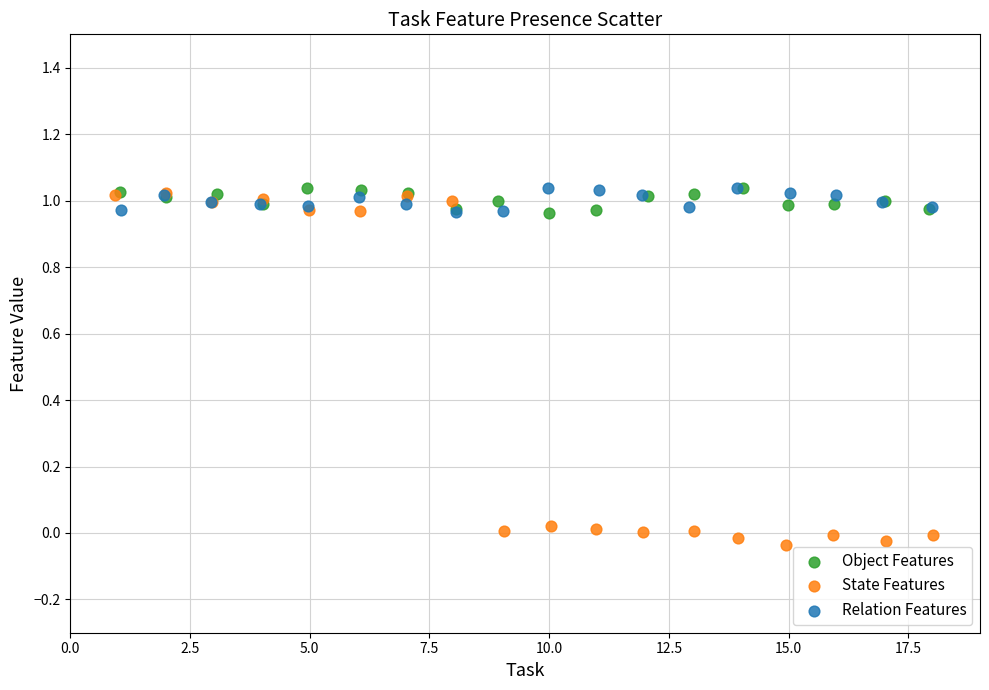

Which series has the largest Y range (max minus min)?

State Features